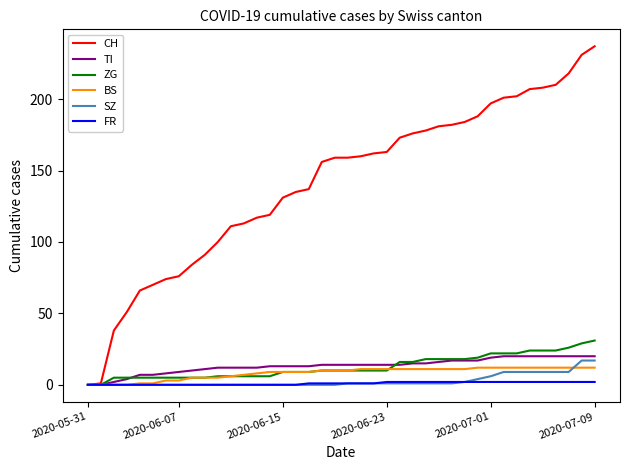

Which series has the largest total across all categories?

CH